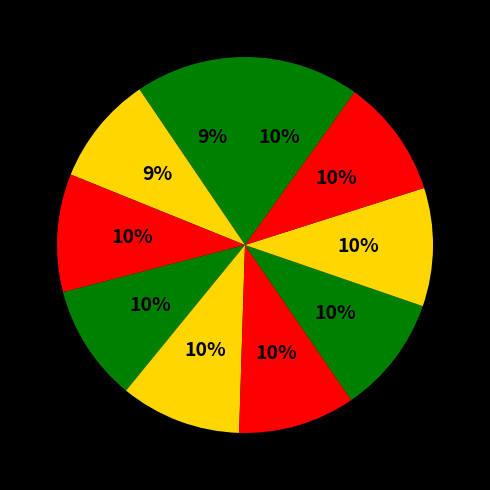

Count the number of slices in the pie.

10